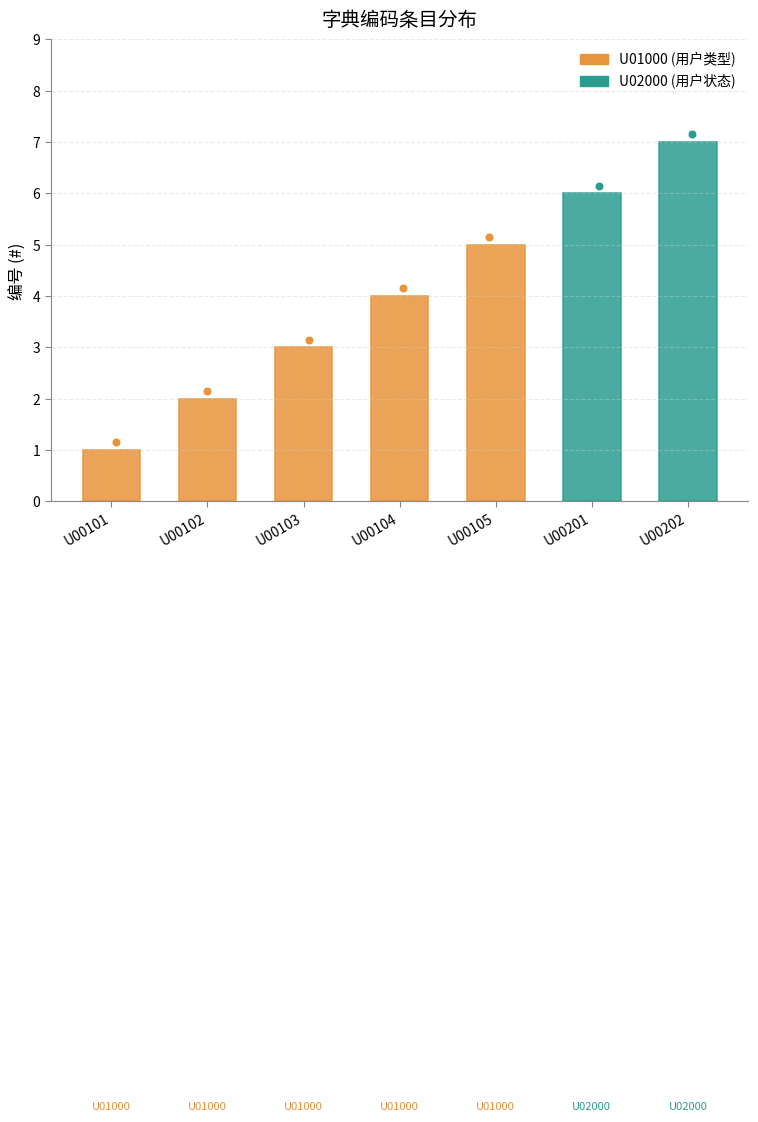

What is the change in value from U00102 to U00105?

+3